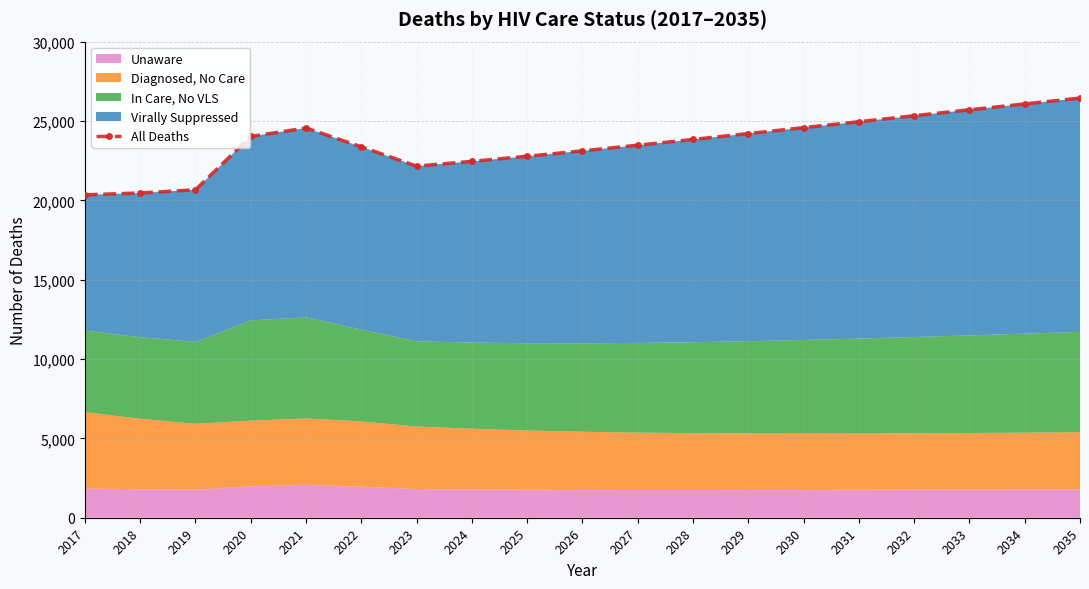

Reading left to right, transcribe all the data shown in this chart.

2017=20345	2018=20464	2019=20667	2020=24024	2021=24559	2022=23373	2023=22156	2024=22456	2025=22778	2026=23120	2027=23474	2028=23837	2029=24208	2030=24581	2031=24954	2032=25331	2033=25704	2034=26075	2035=26444